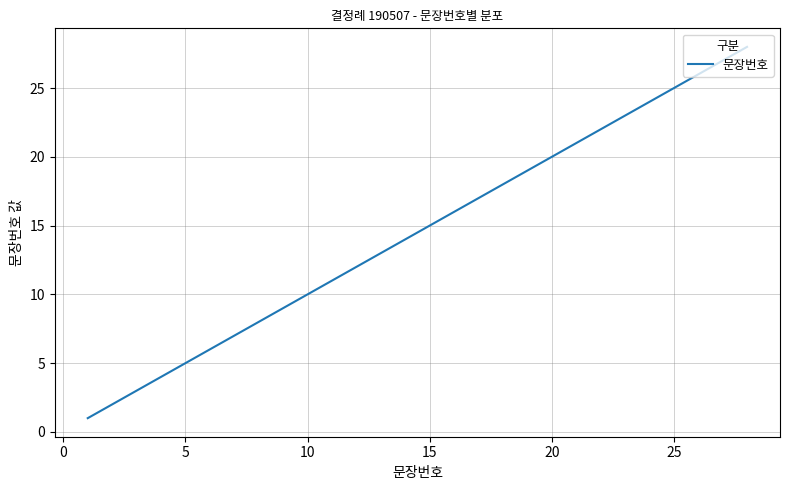

What is the difference between the maximum and minimum values?

27